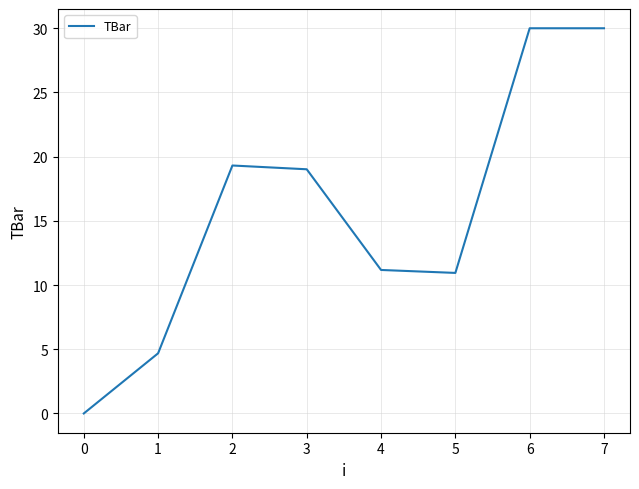

The chart shows a value of 0.0 at 0. True or false?

True